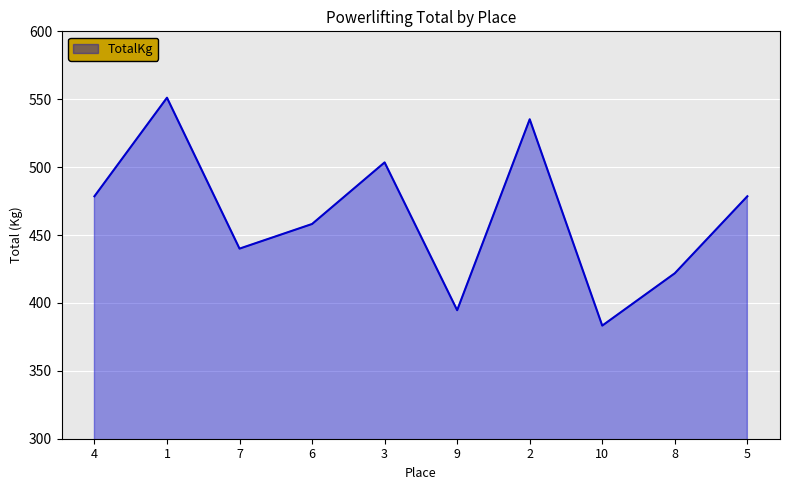

Count the number of categories in the chart.

10